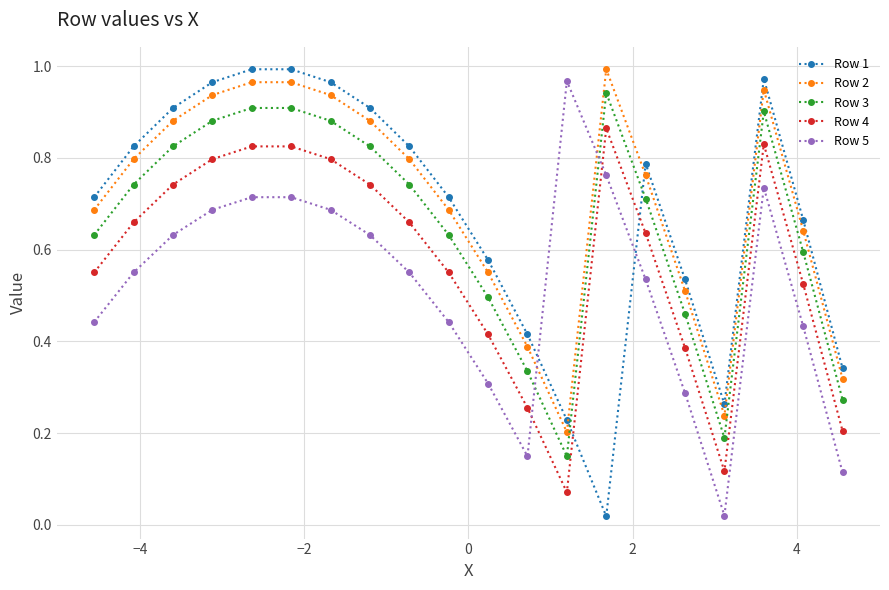

True or false: Row 4 has more than 1 points higher than both neighbors.

True